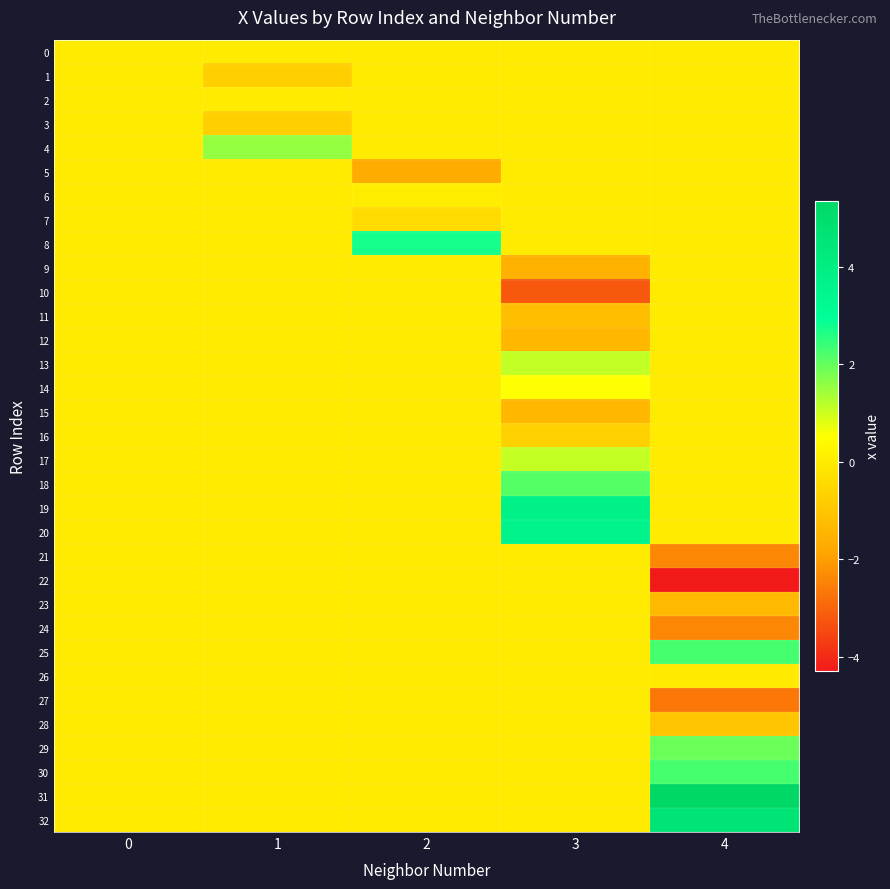

At which category is the sum across all series the highest?

3